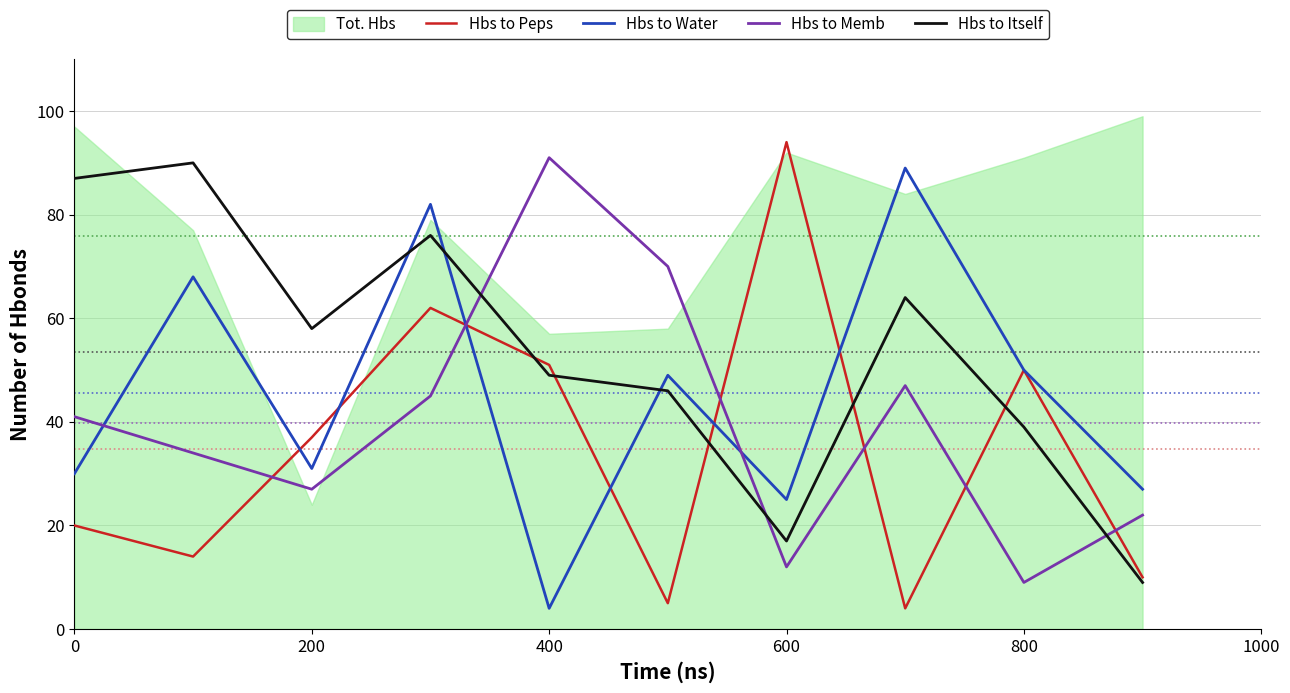

At which label does Hbs to Memb reach its peak?

400